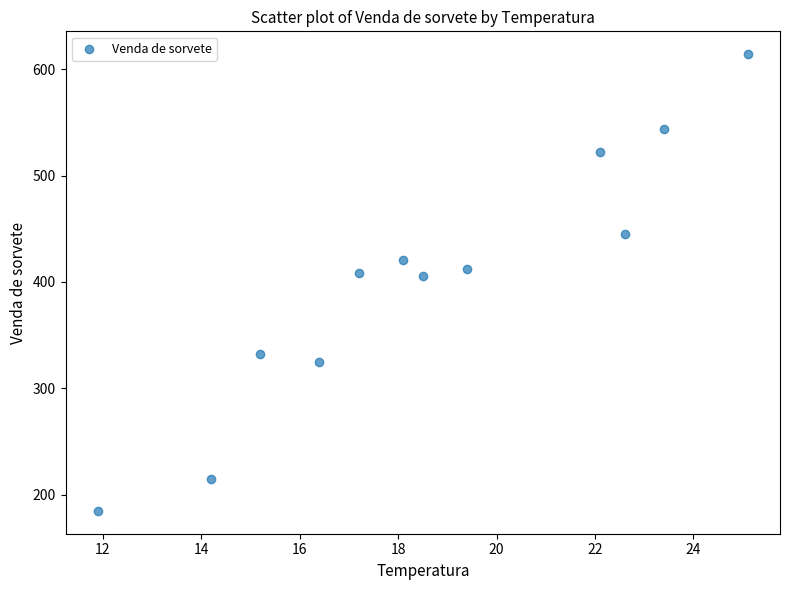

What is the average Y value?

402